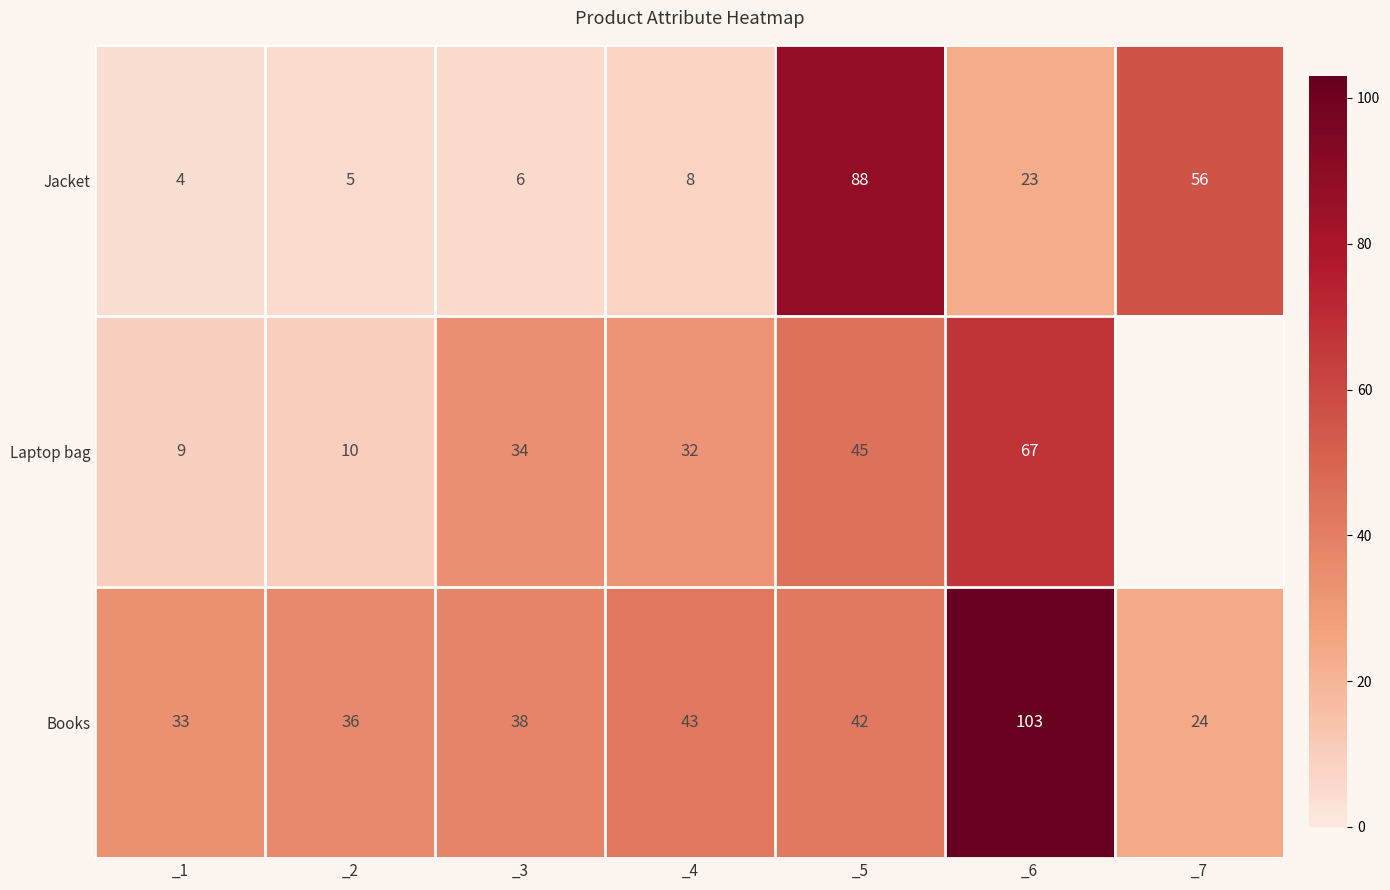

How many data points in Laptop bag are less than 34?

3